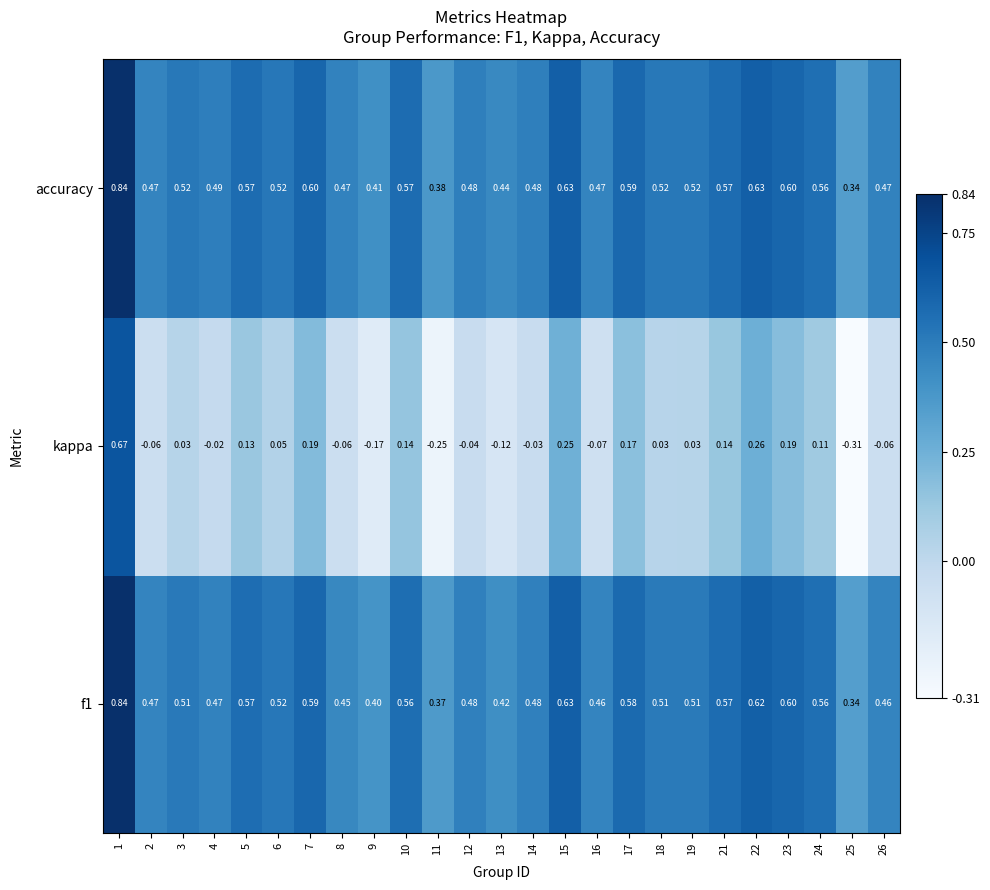

Which series has the largest total across all categories?

accuracy